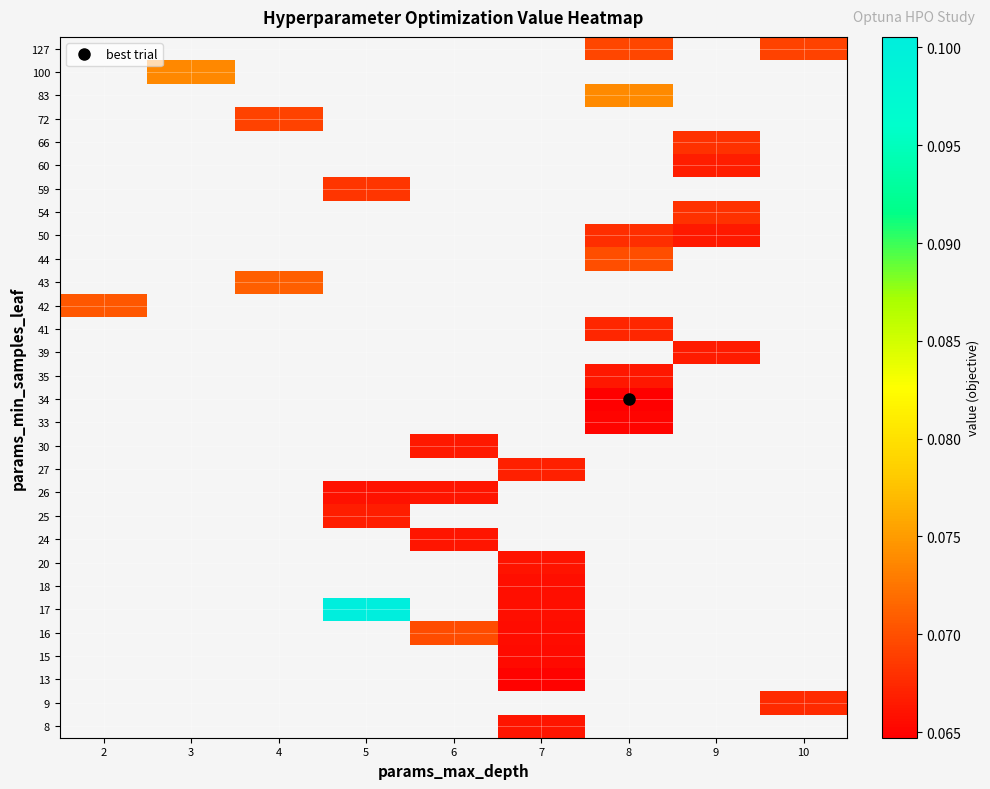

How many values in 42 are above zero?

1